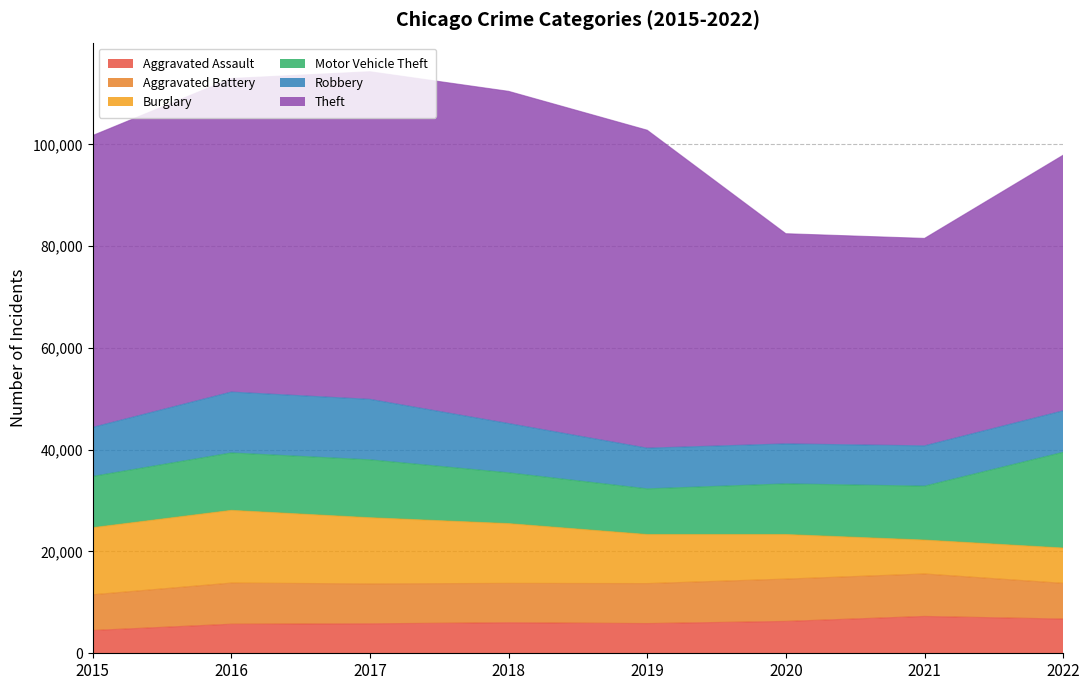

The value of Burglary at 2016 is 14289. True or false?

True